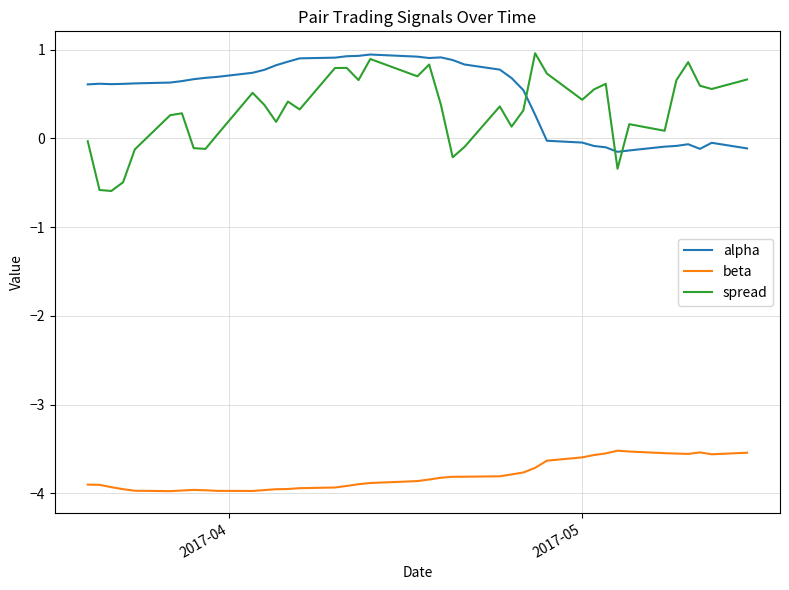

What is the greatest value displayed?

1.0